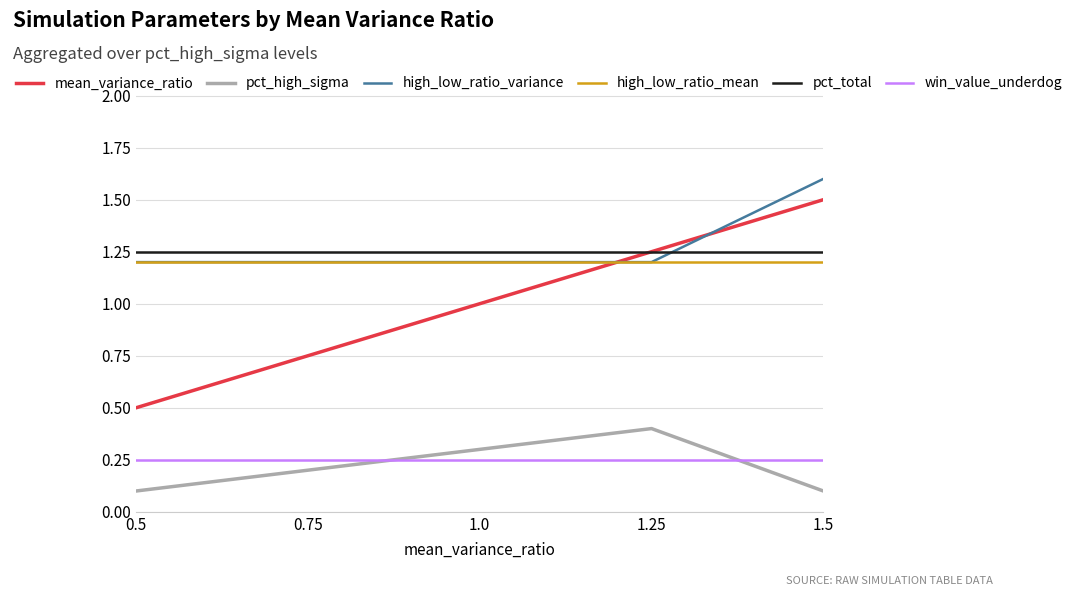

The high_low_ratio_variance series shows 0.5 at 1.5. True or false?

False